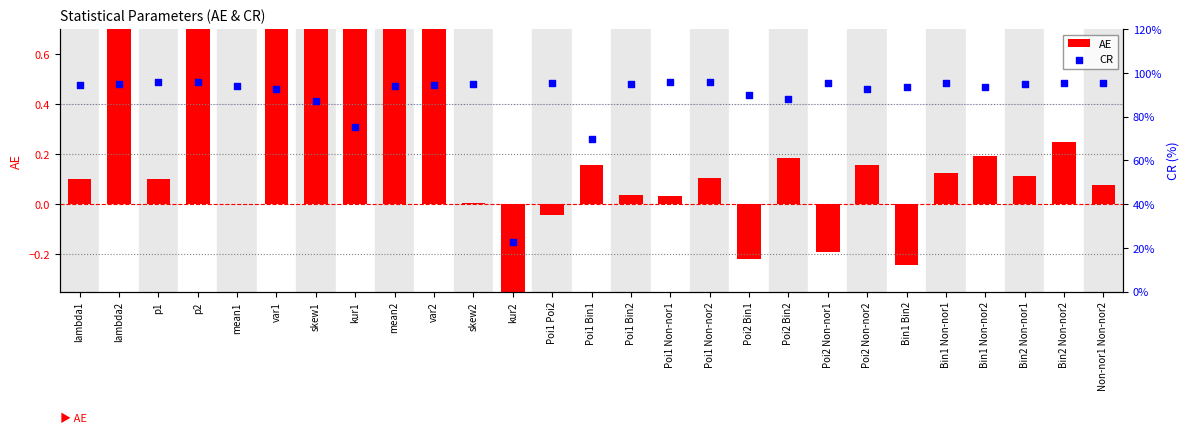

Which series contains the highest Y value?

CR